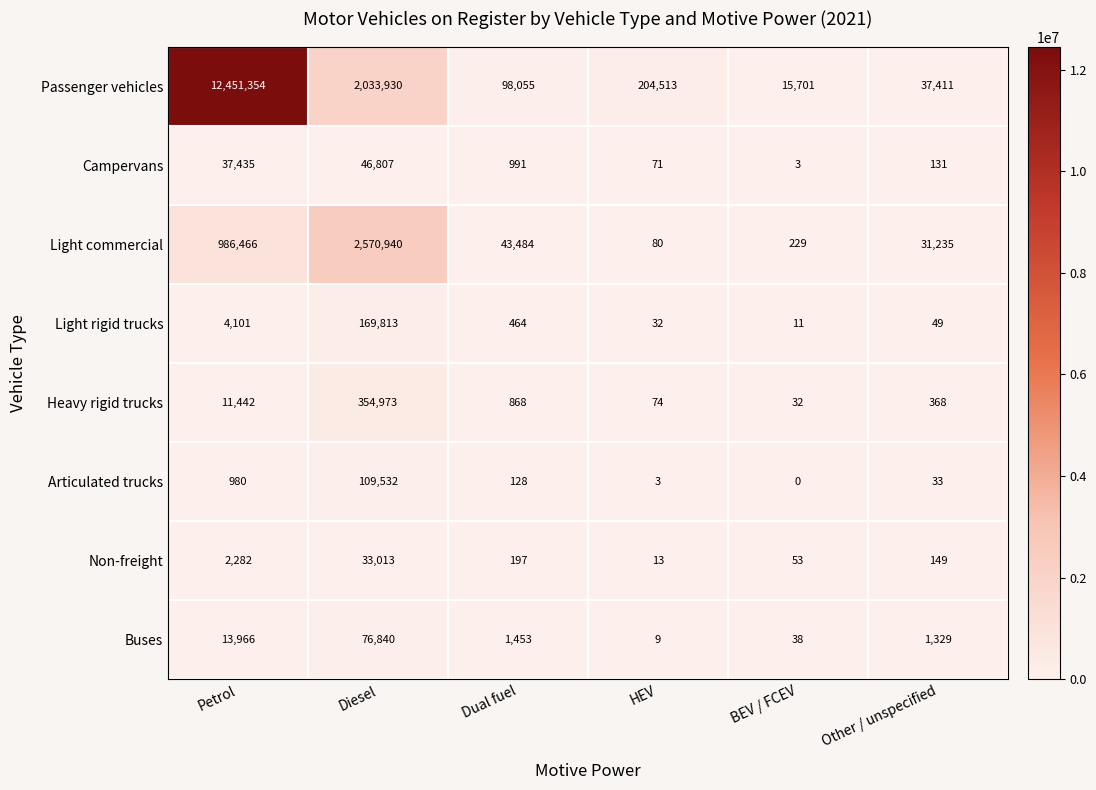

How many categories are shown in the chart?

6